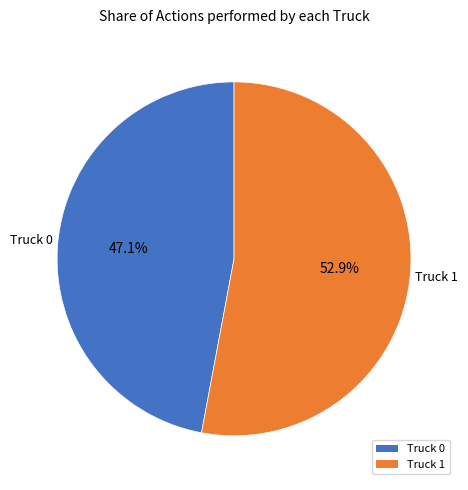

How many segments does this pie chart have?

2